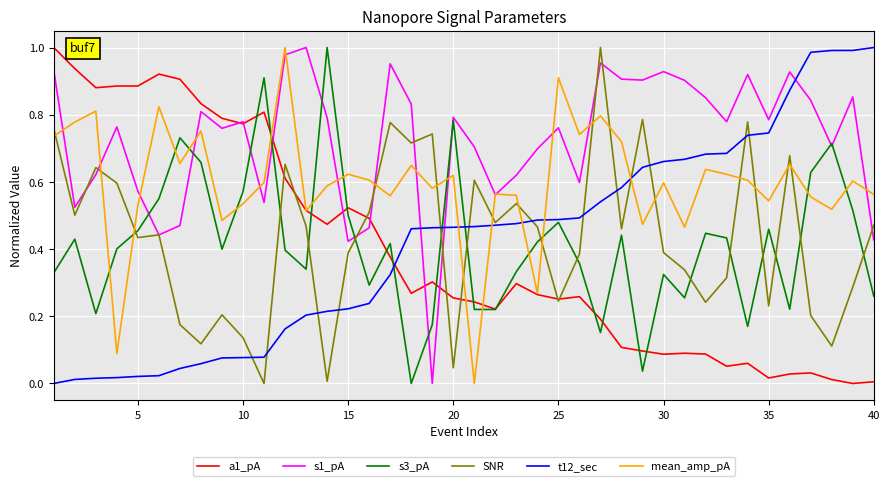

Which series has the largest total across all categories?

s1_pA